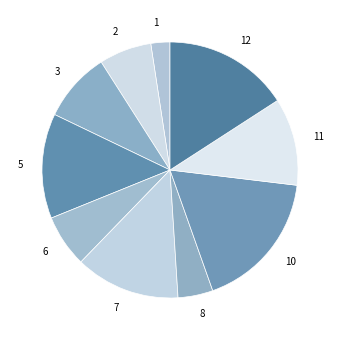

The 1 slice represents 2% of the pie. True or false?

True